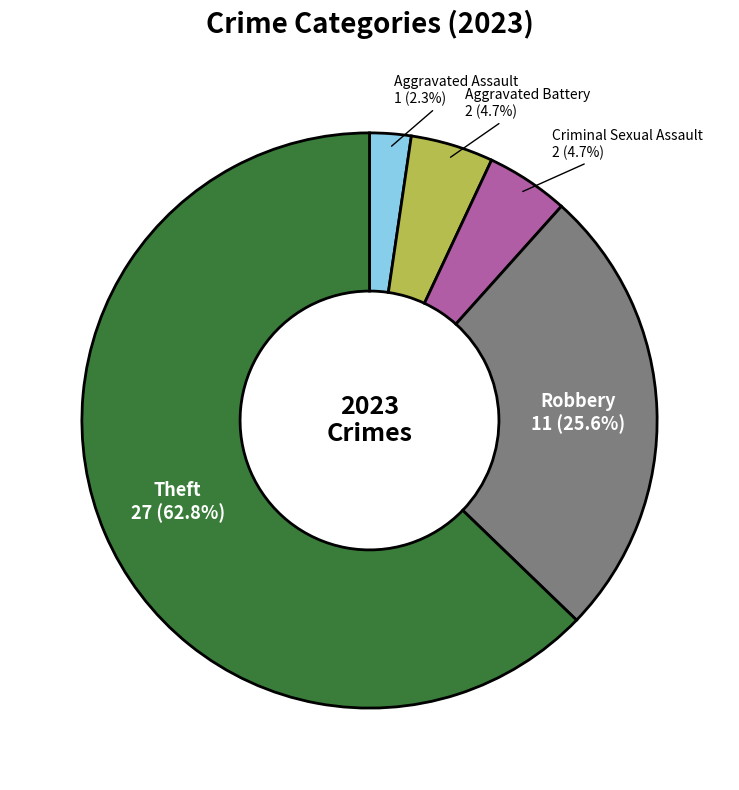

True or false: Robbery accounts for 32% of the total.

False